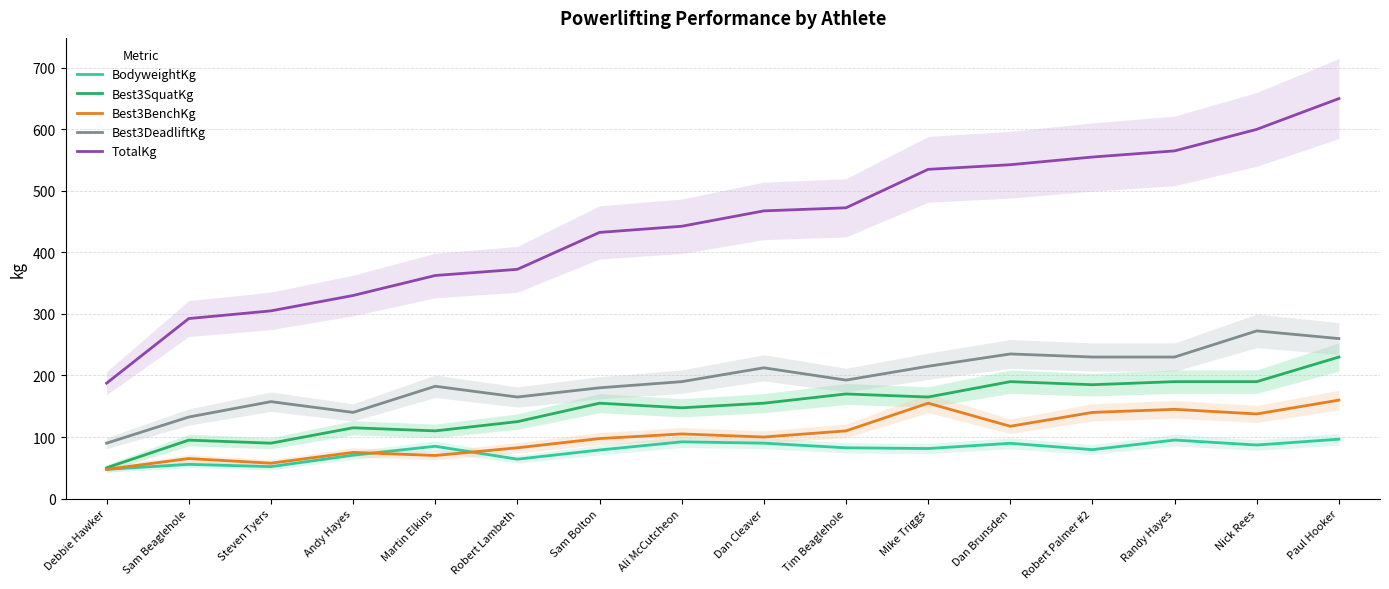

What is the difference between the Best3DeadliftKg values at Andy Hayes and Tim Beaglehole?

52.5